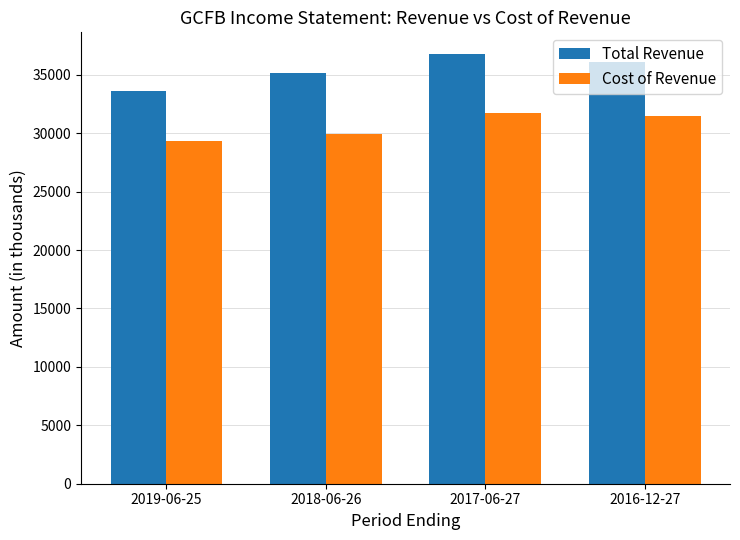

Count the Total Revenue values in the range 35200 to 36800.

3